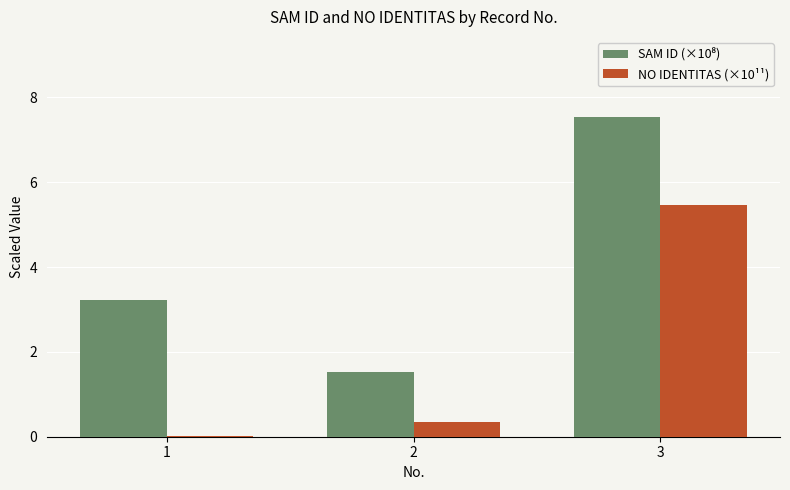

At which category is the sum across all series the highest?

3